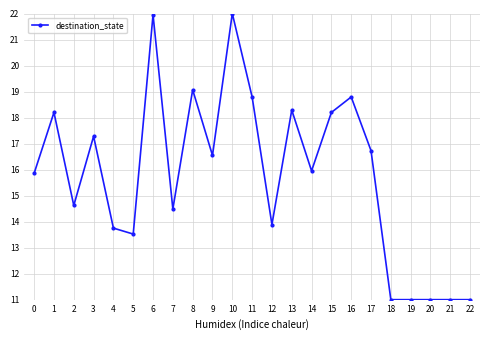

What is the change in value from 16 to 20?

-7.8